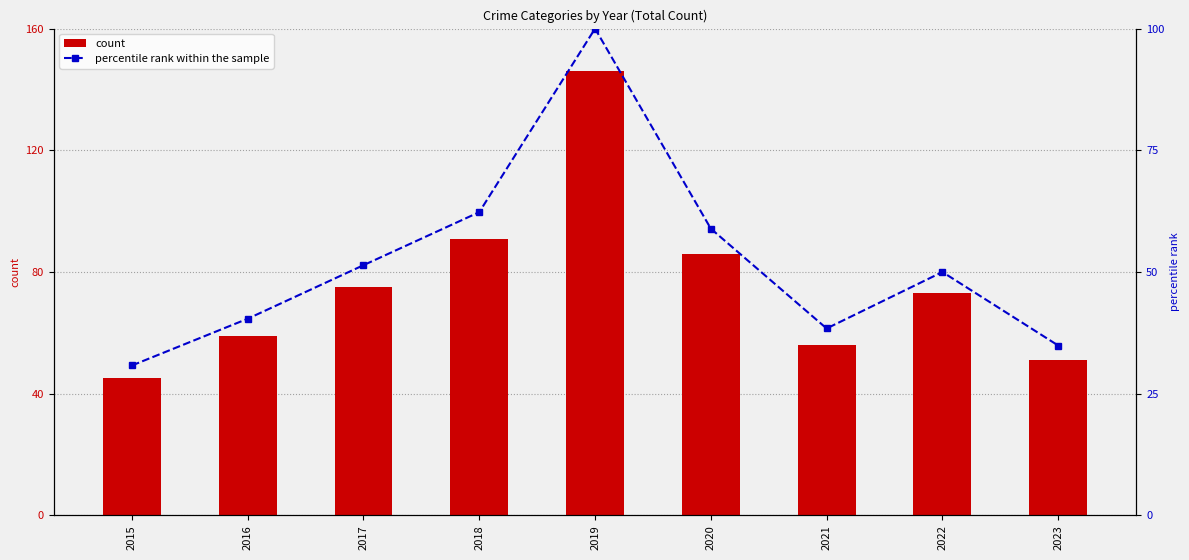

Reading right to left, what are all the values shown in this chart?

count: 51.0	73.0	56.0	86.0	146.0	91.0	75.0	59.0	45.0
percentile rank within the sample: 34.9	50.0	38.4	58.9	100.0	62.3	51.4	40.4	30.8